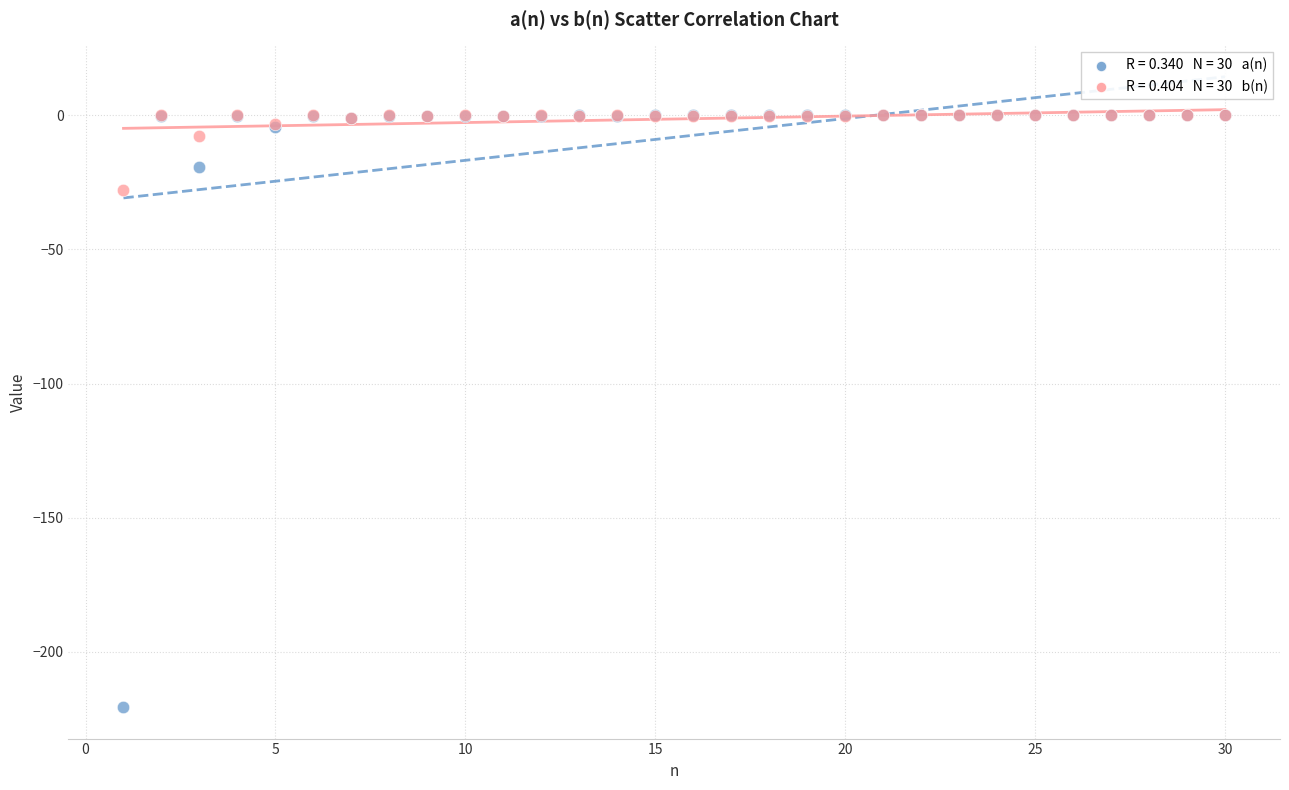

Across all series, what Y value is closest to -110?

-27.9